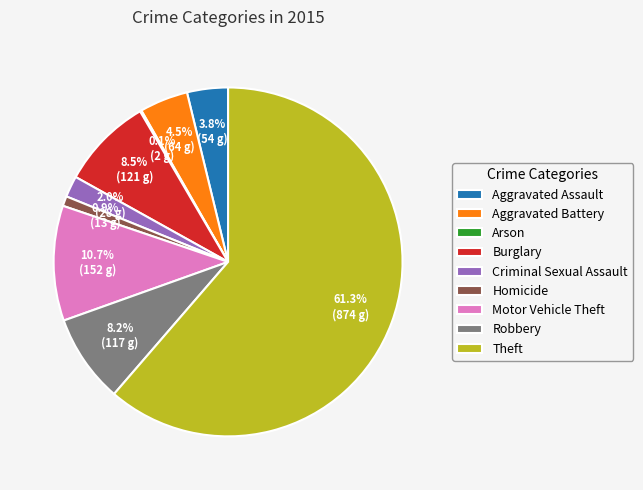

Is there any slice that represents more than half of the pie?

Yes